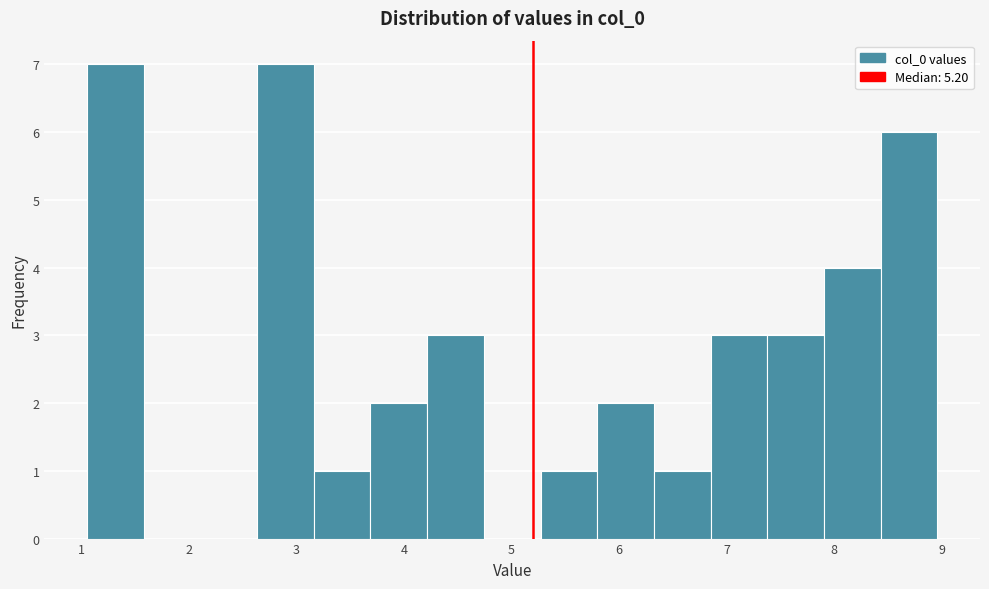

Reading left to right, list every bar in this chart as the range it spans on the x-axis followed by its height. Neither the bar edges nor the heights are printed on the chart, so give them approximately, as read against the axes.

1.1 to 1.6: 7
1.6 to 2.1: 0
2.1 to 2.6: 0
2.6 to 3.2: 7
3.2 to 3.7: 1
3.7 to 4.2: 2
4.2 to 4.7: 3
4.7 to 5.3: 0
5.3 to 5.8: 1
5.8 to 6.3: 2
6.3 to 6.9: 1
6.9 to 7.4: 3
7.4 to 7.9: 3
7.9 to 8.4: 4
8.4 to 9.0: 6